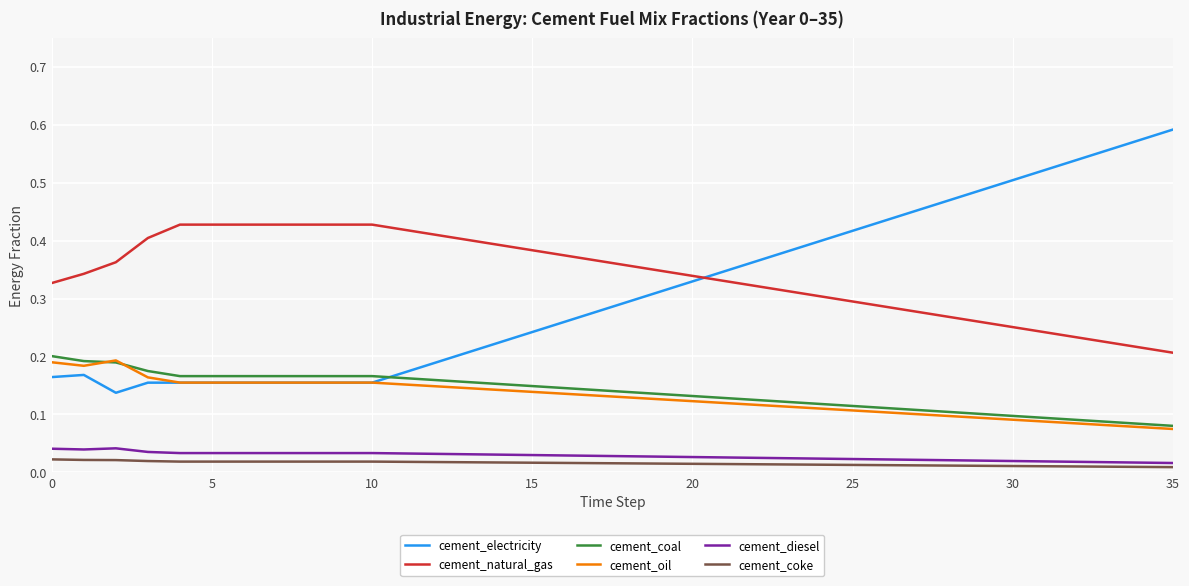

Which series has the widest spread of values?

cement_electricity